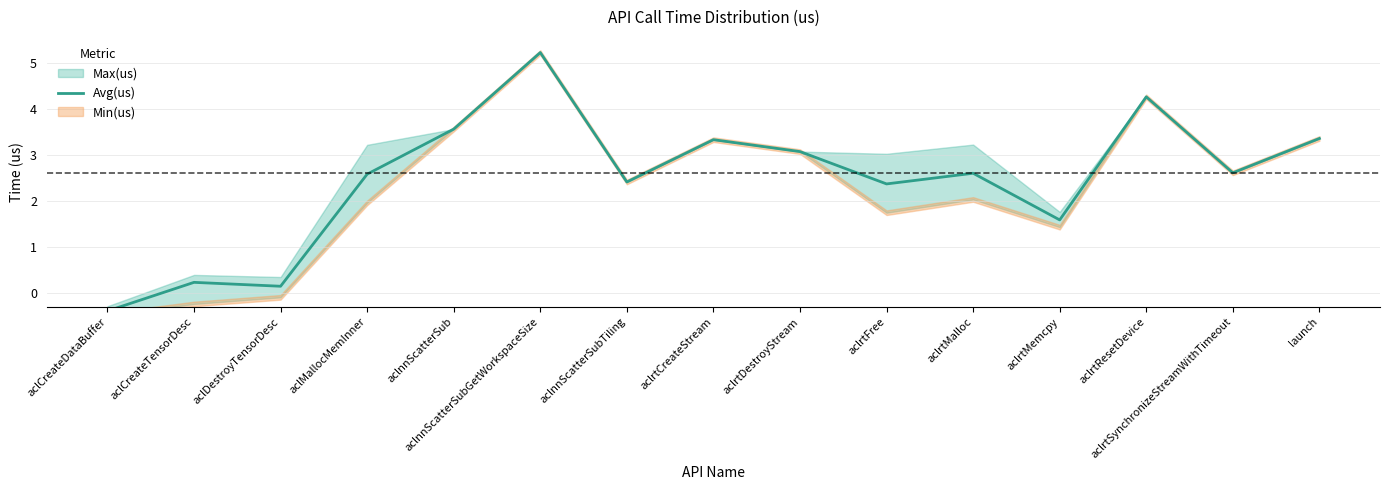

Which category has the lowest value across all series?

aclCreateDataBuffer